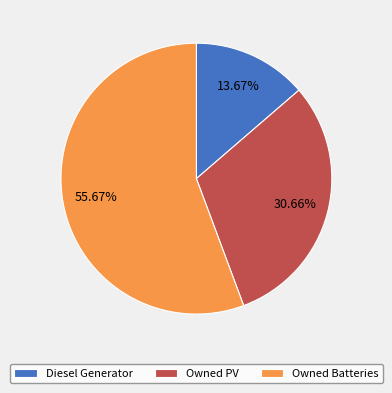

How many slices are in this pie chart?

3